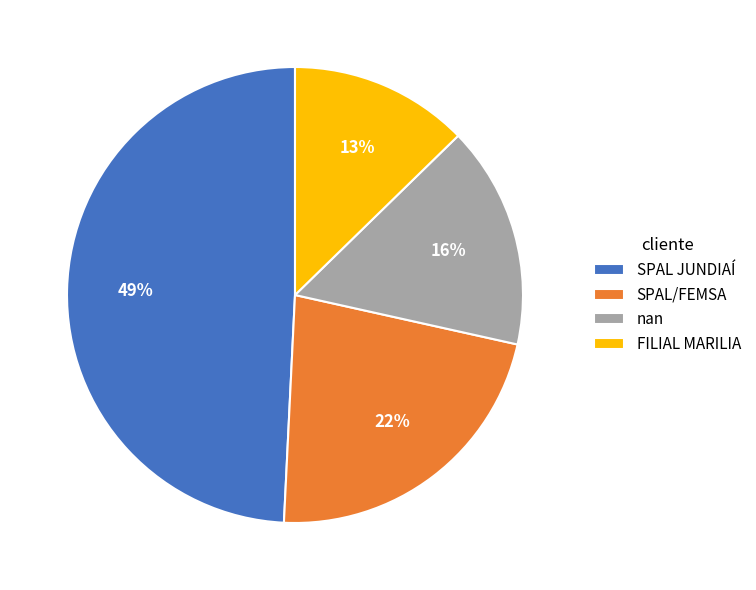

Is there a majority slice in this chart?

No